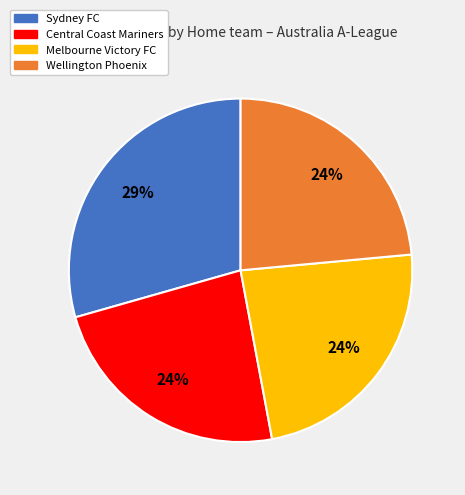

How many segments does this pie chart have?

4